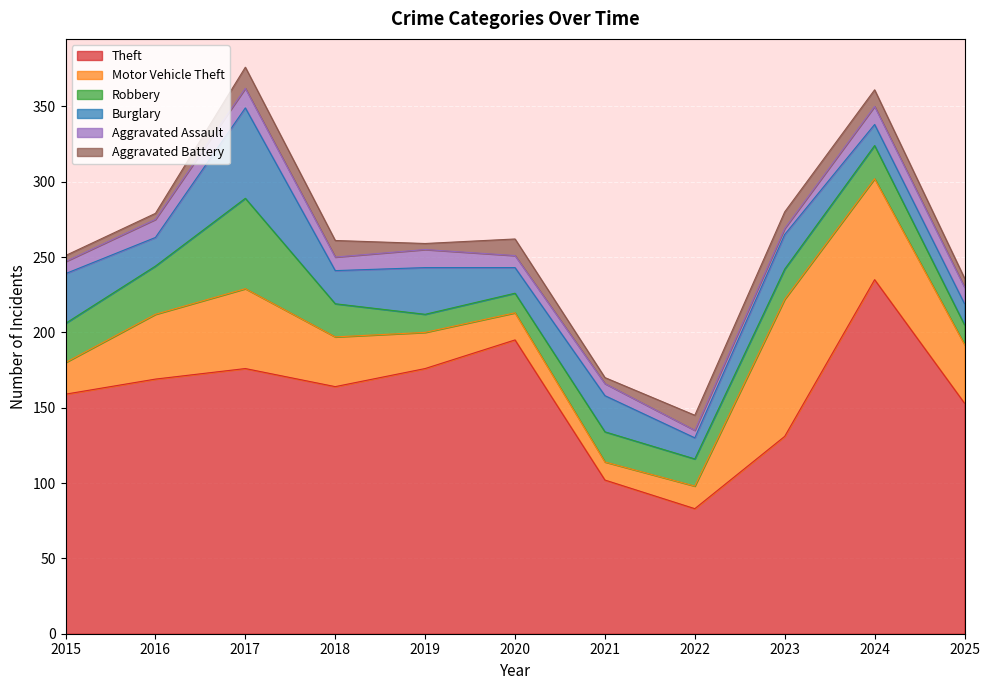

In Aggravated Assault, how many points are lower than both neighbors (excluding endpoints)?

2